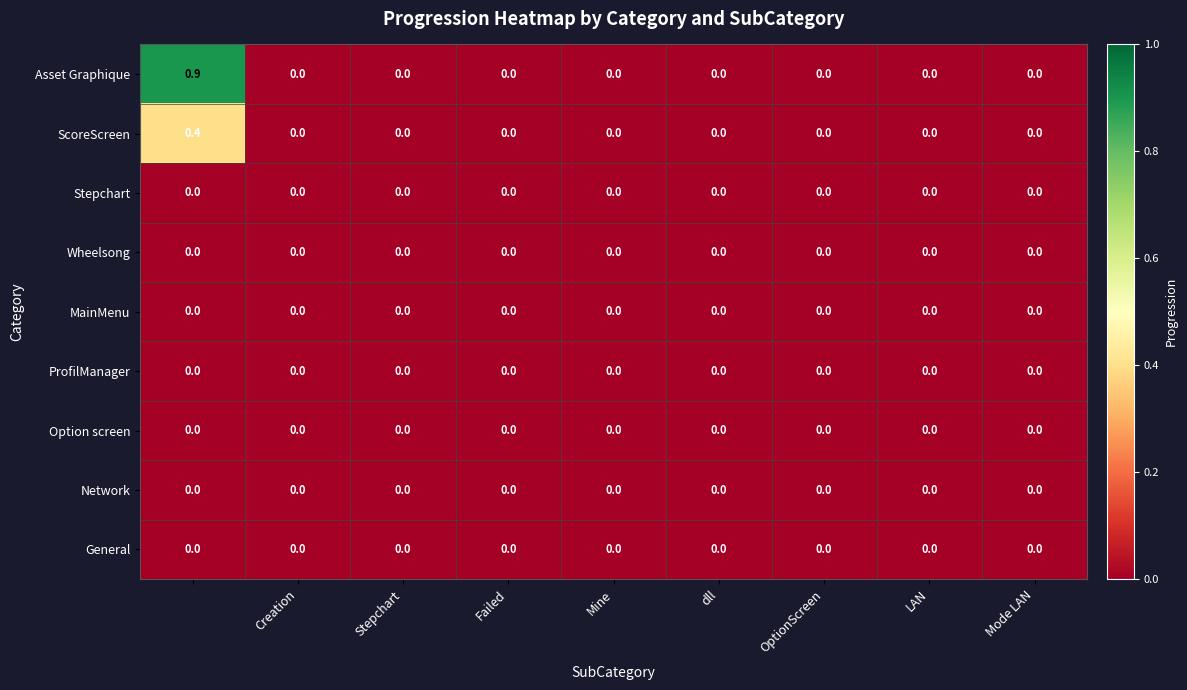

Which series has the largest total across all categories?

Asset Graphique